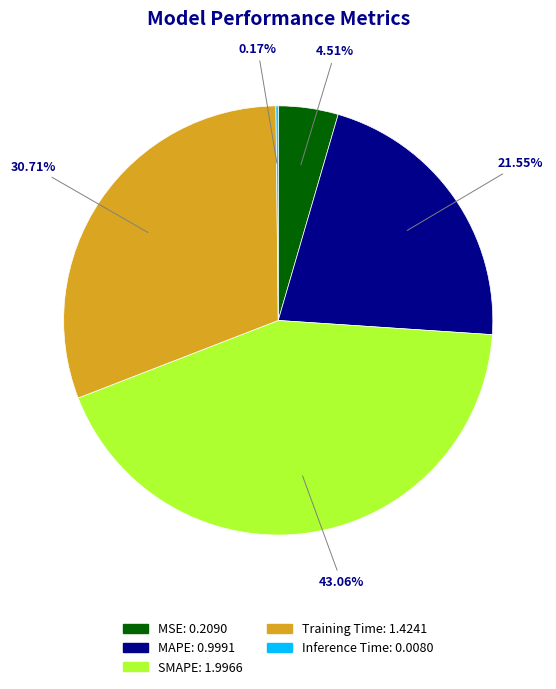

Between Training Time and MSE, which is larger?

Training Time